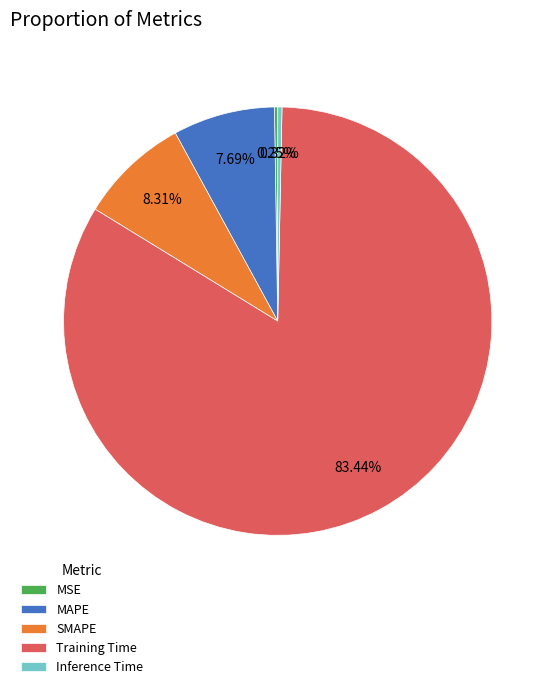

To the nearest percent, what percentage of the pie is SMAPE?

8%